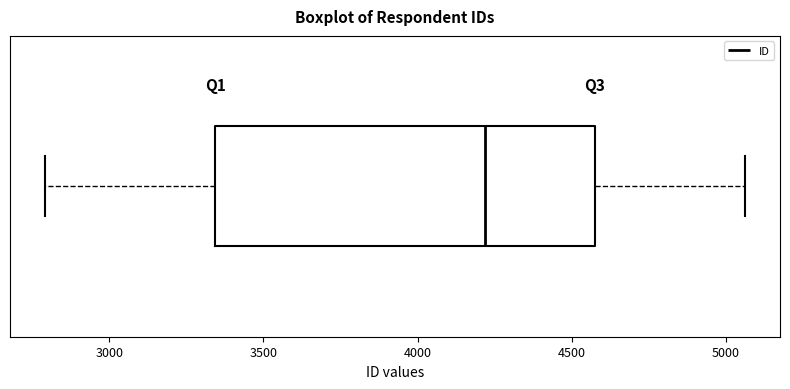

Where is the left edge of the box on the x-axis? The values are not printed on the chart, so give them approximately, as read against the axis.

3350